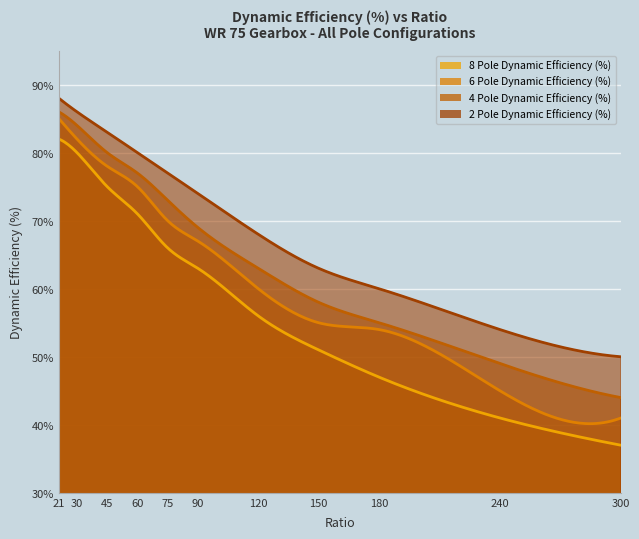

List the labels in order of 4 Pole Dynamic Efficiency (%) value, smallest first.

300, 240, 180, 150, 120, 90, 75, 60, 45, 30, 21